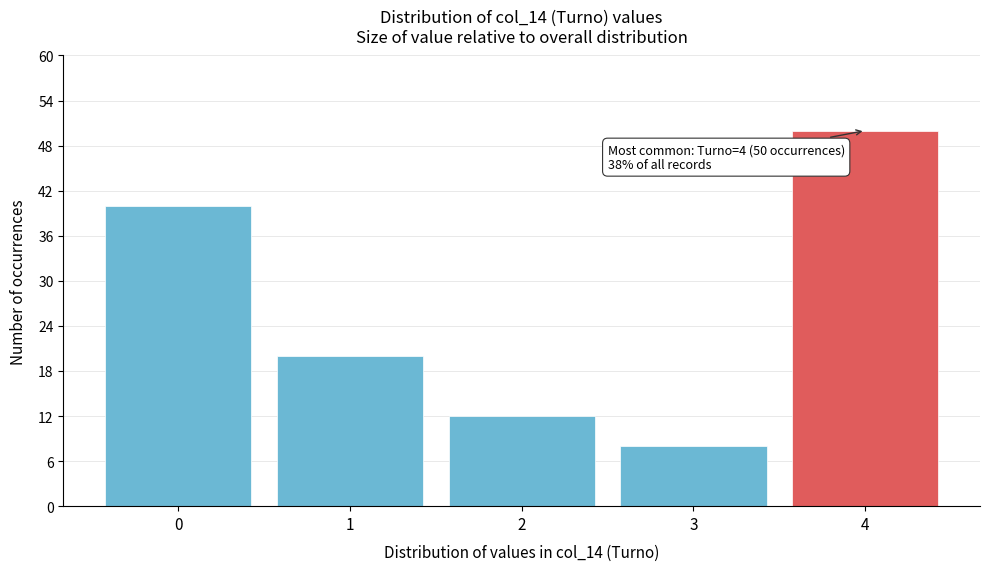

Which range on the x-axis has the tallest bar?

3.5 to 4.5